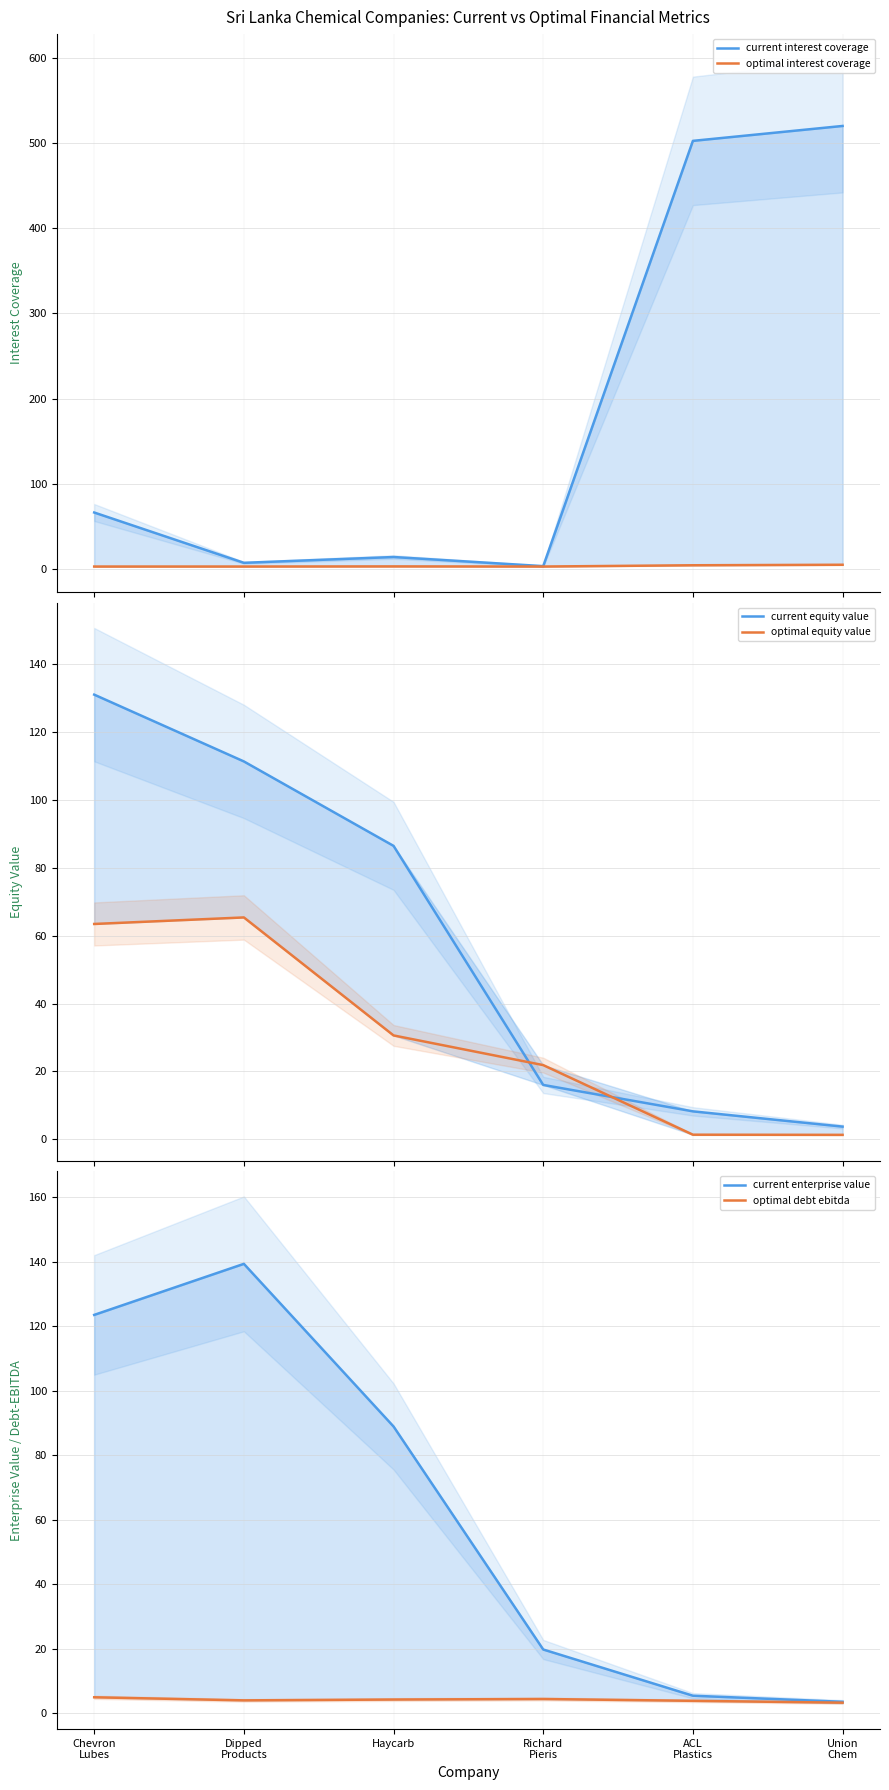

True or false: current equity value and optimal debt ebitda cross at least once.

False